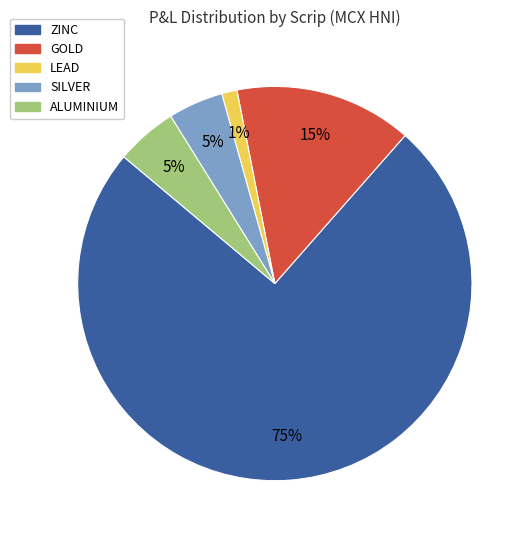

Between LEAD and ZINC, which is larger?

ZINC